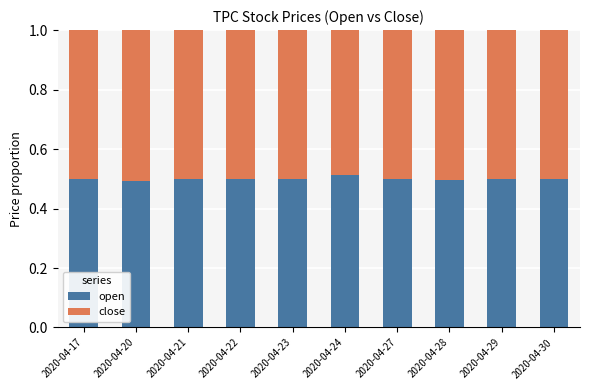

What is the total value across all series at 2020-04-28?

1.0